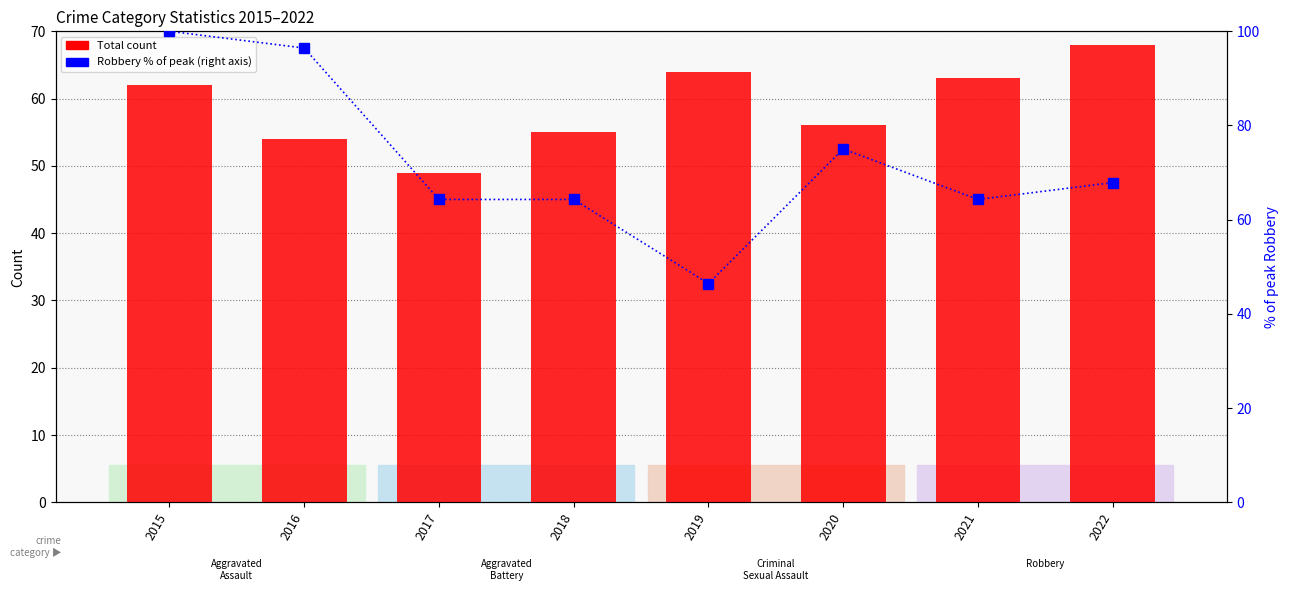

Is the value of Total count at 2016 greater than the value of Robbery % of peak at 2018?

No